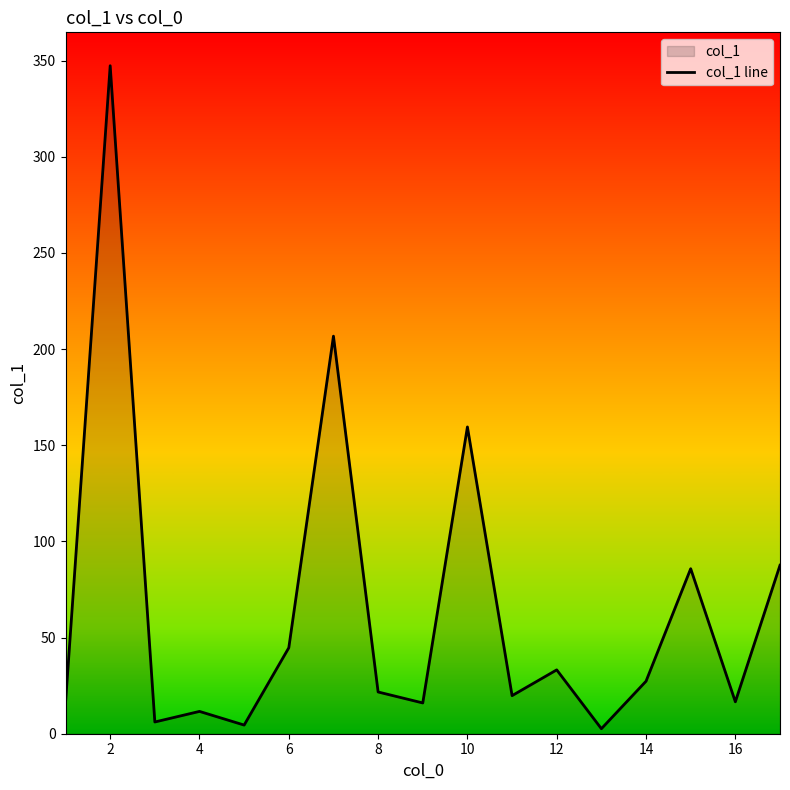

What is the greatest value displayed?

347.3